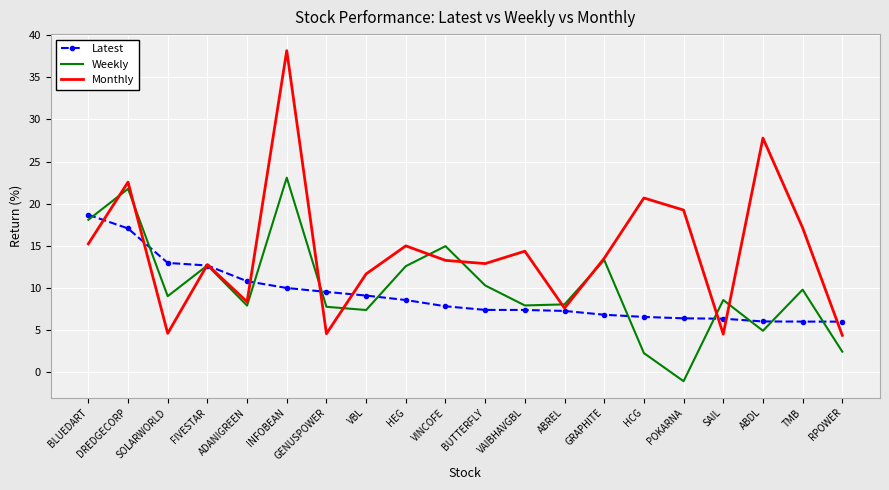

What is the difference between the maximum and minimum values in the Monthly series?

33.8